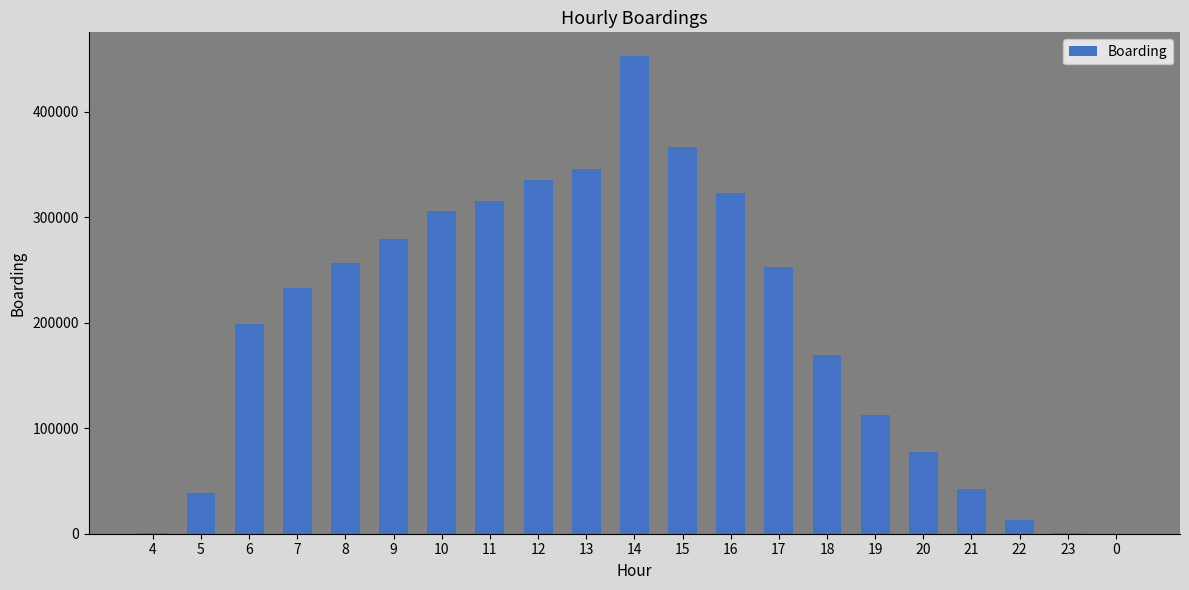

What is the sum of the values at 7 and 10?

538292